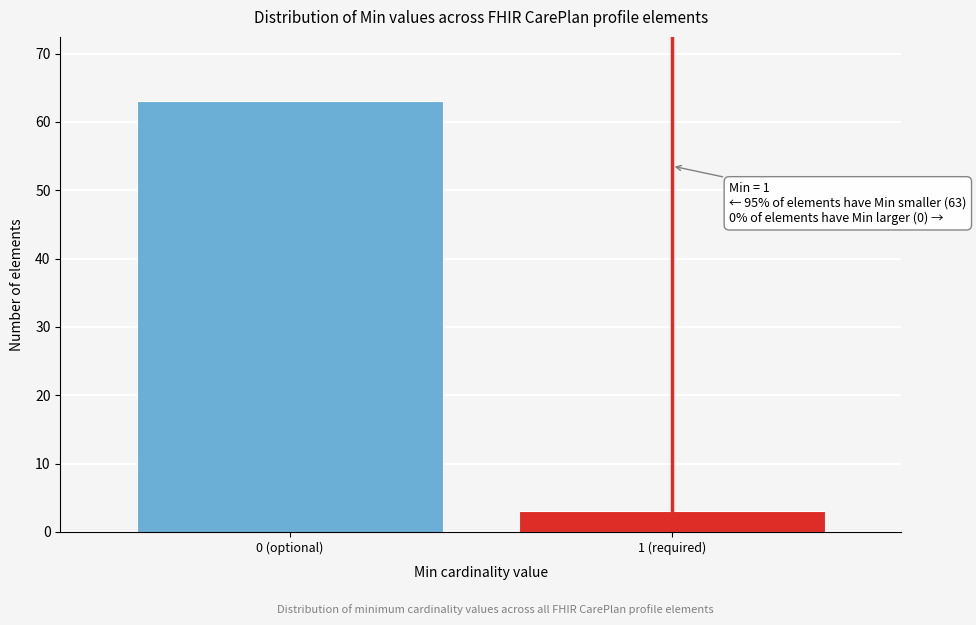

Reading left to right, list all the values displayed in this chart.

0 (optional)=63	1 (required)=3